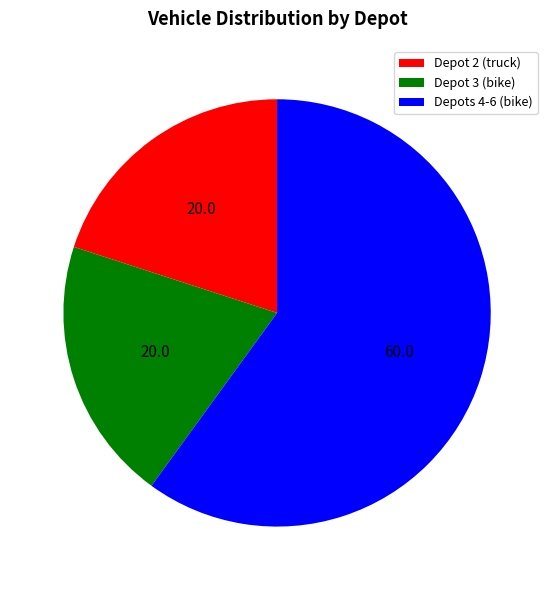

Which slice represents more than half of the pie?

Depots 4-6 (bike)